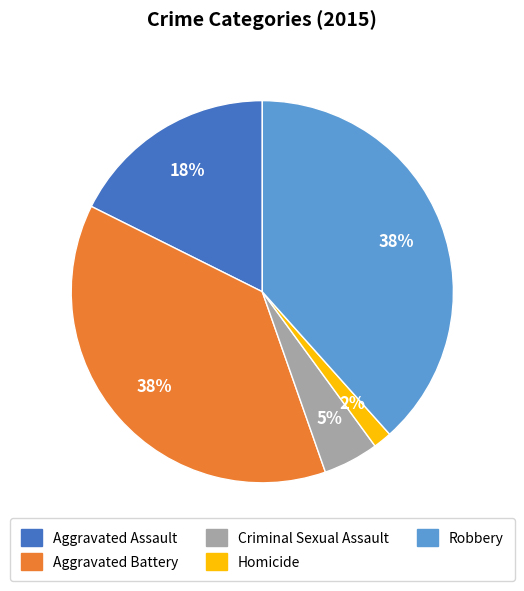

Is there any slice that represents more than half of the pie?

No